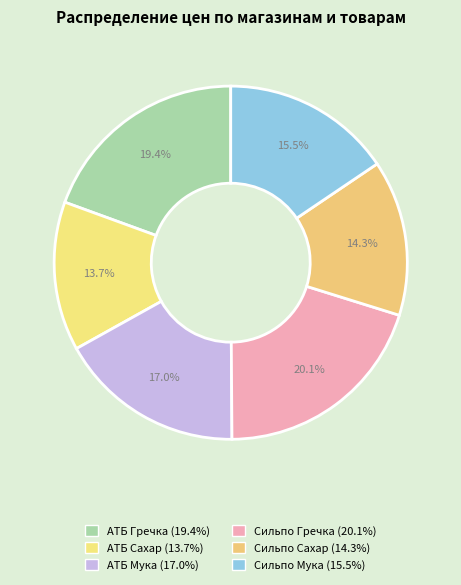

What is the total percentage of АТБ Сахар and Сильпо Сахар?

27.9%